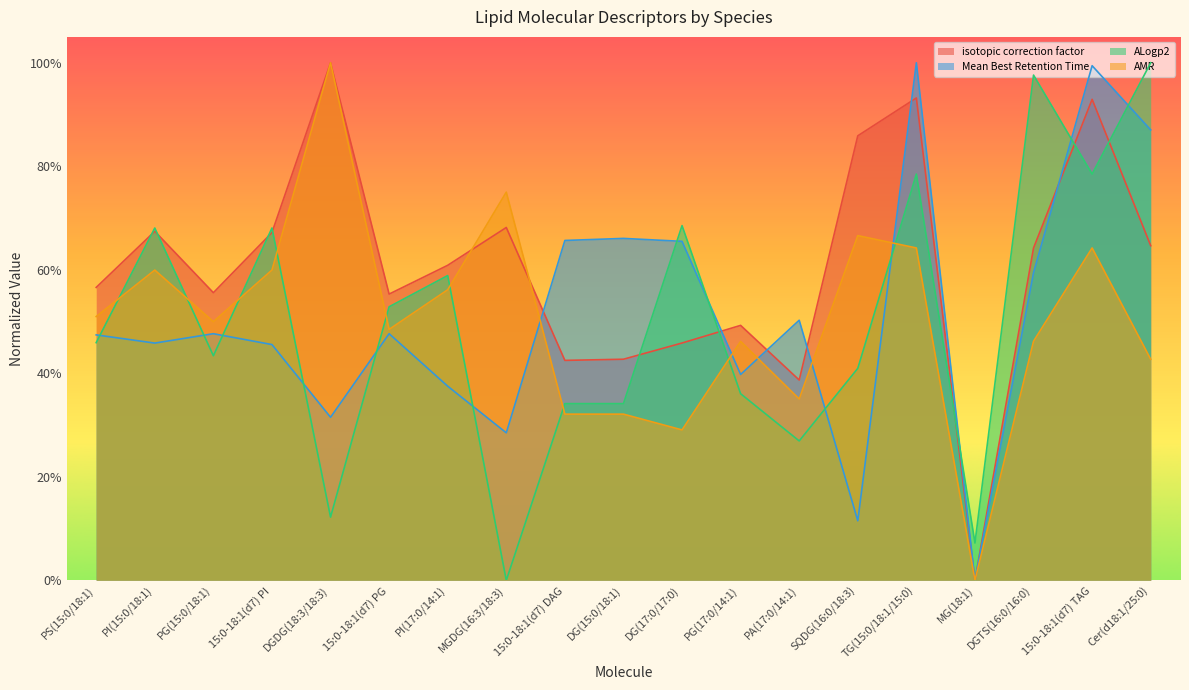

What are all the series names shown in the legend?

isotopic correction factor, Mean Best Retention Time, ALogp2, AMR